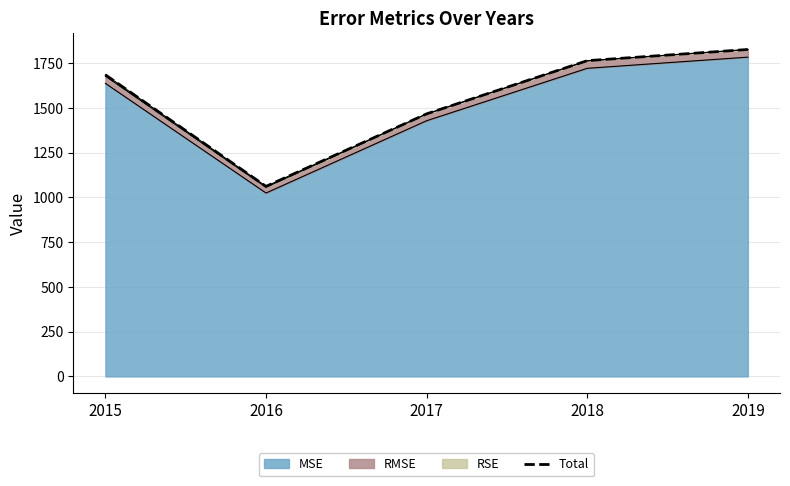

Rank the categories by value from highest to lowest.

2019, 2018, 2015, 2017, 2016